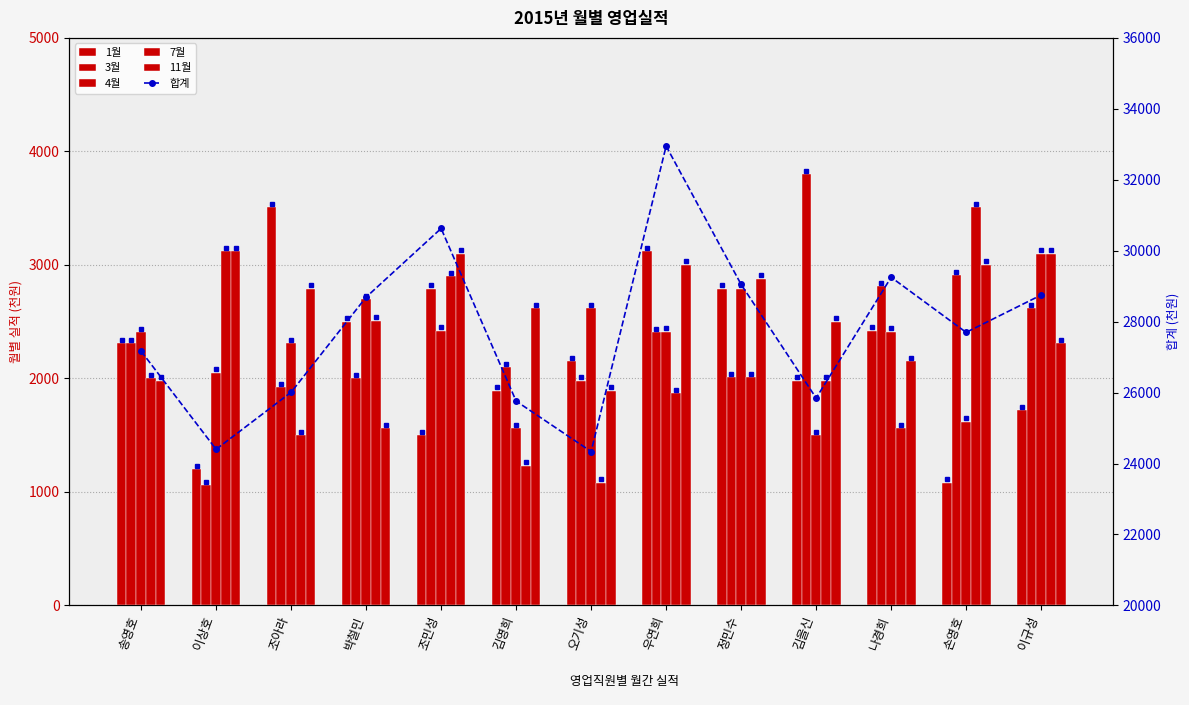

What is the highest value of the 11월 series?

3120